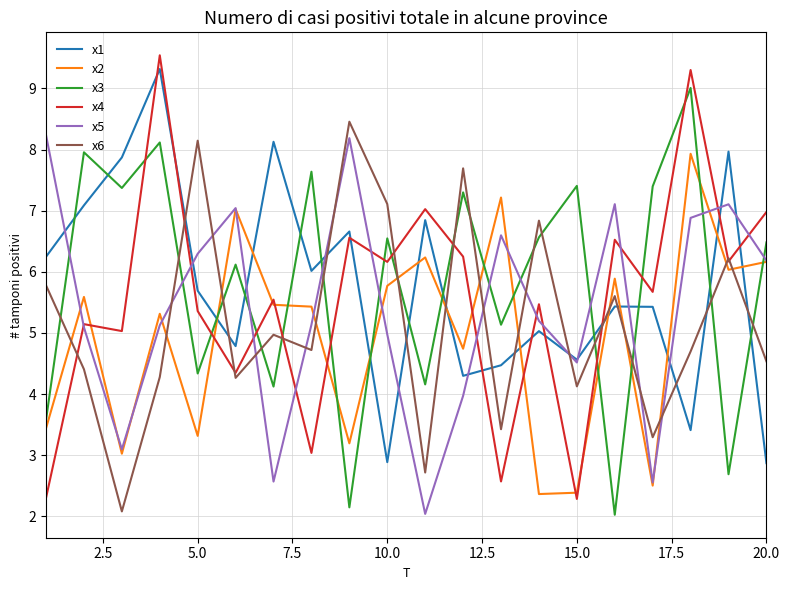

After their last crossing, which series has the higher values: x3 or x6?

x3